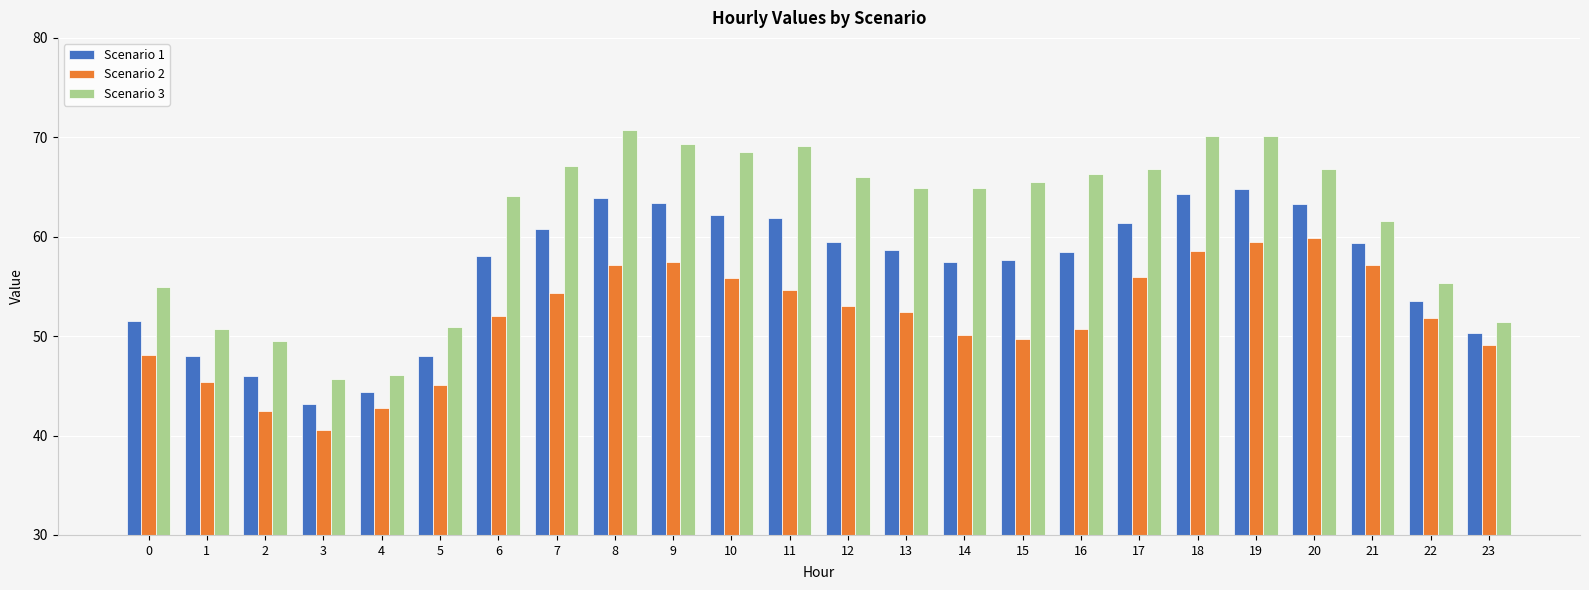

What is the difference between the maximum and minimum values in the Scenario 3 series?

25.0